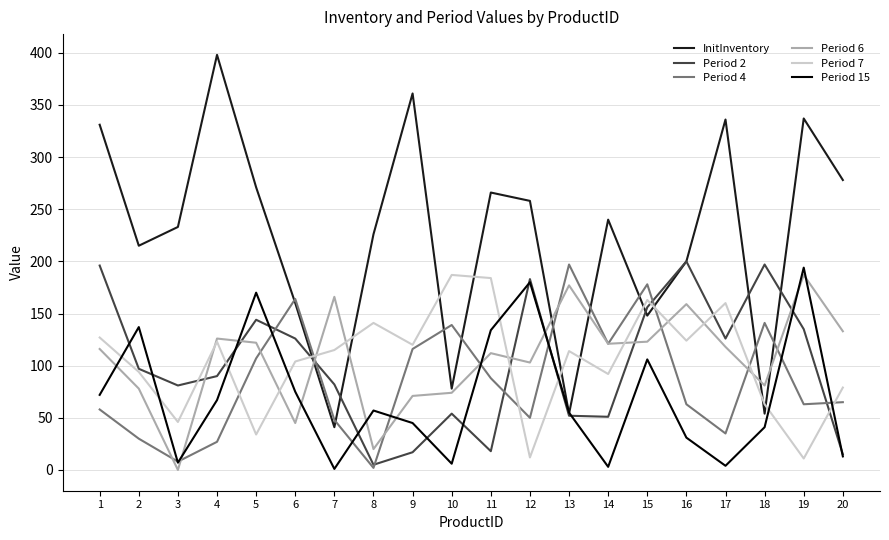

Which series changed the most between 4 and 6?

InitInventory